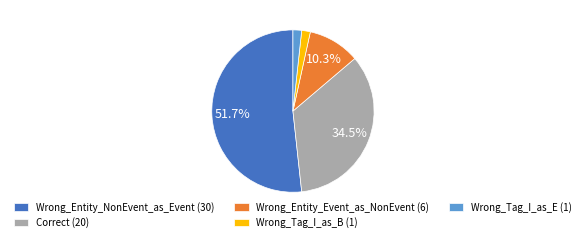

Is it true that Wrong_Entity_NonEvent_as_Event is 52% of the pie?

True